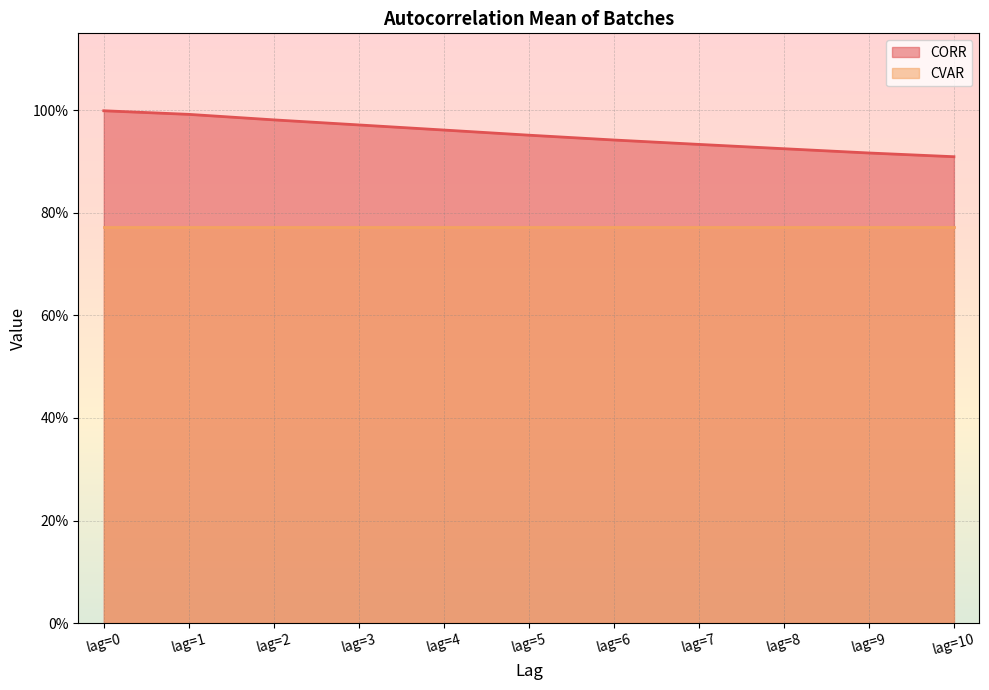

True or false: the data has more than 2 interior local peaks.

False